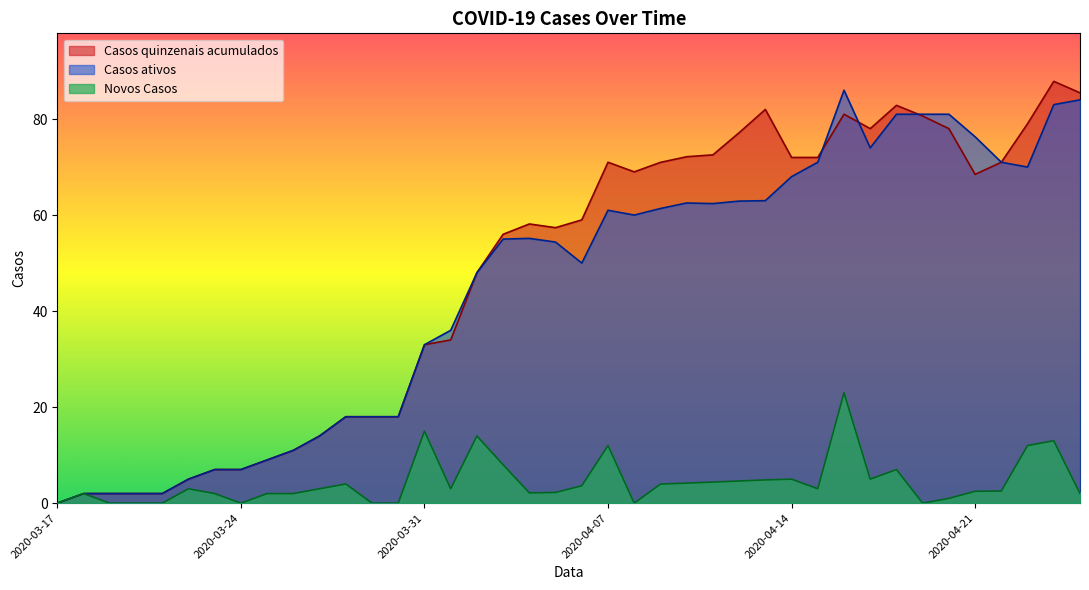

How many lines are shown in the chart?

3